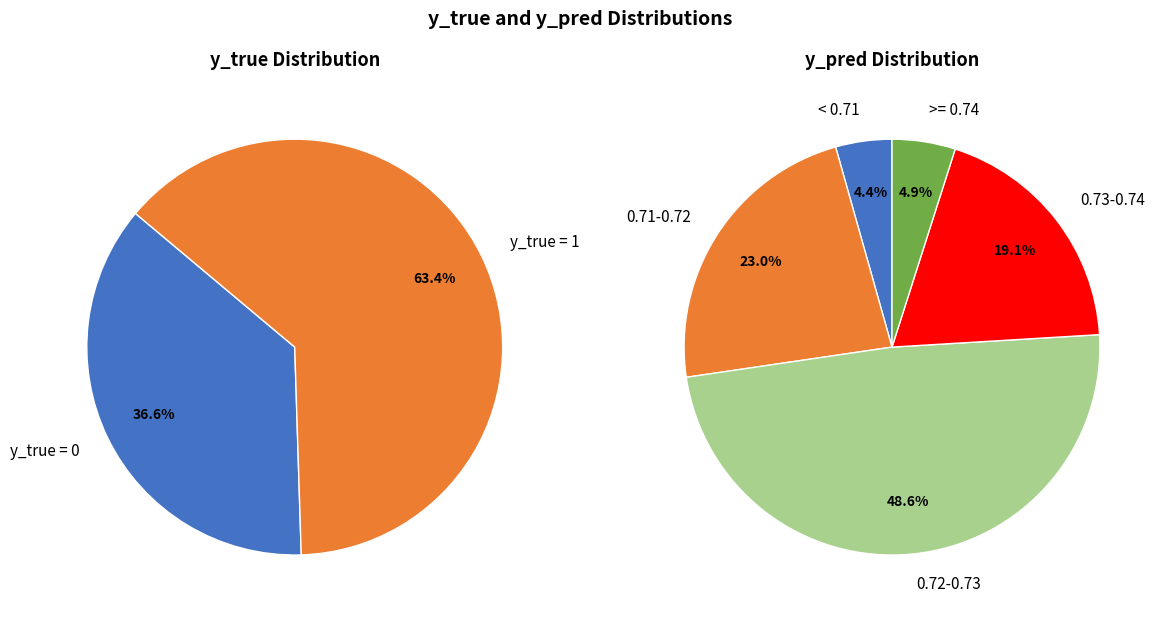

Combined, do y_true=1 and y_true=0 account for over 50%?

Yes